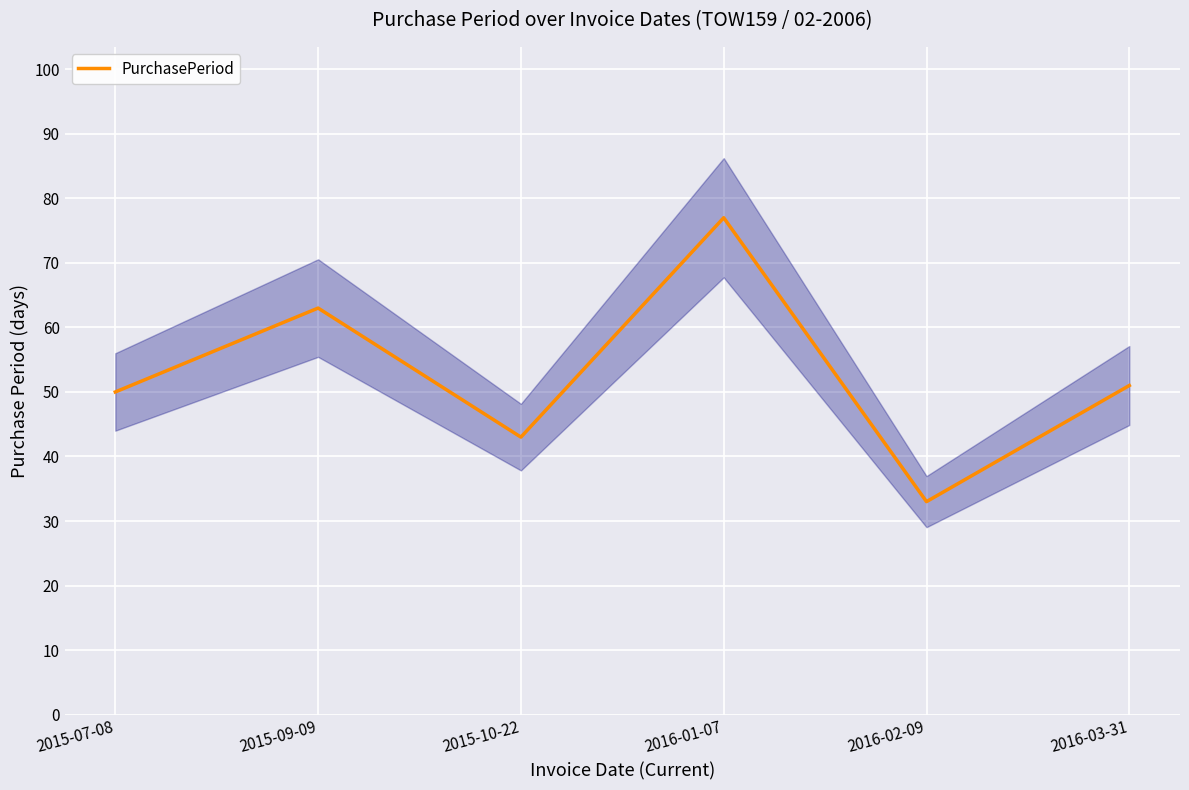

How many points are lower than both their immediate neighbors (excluding endpoints)?

2